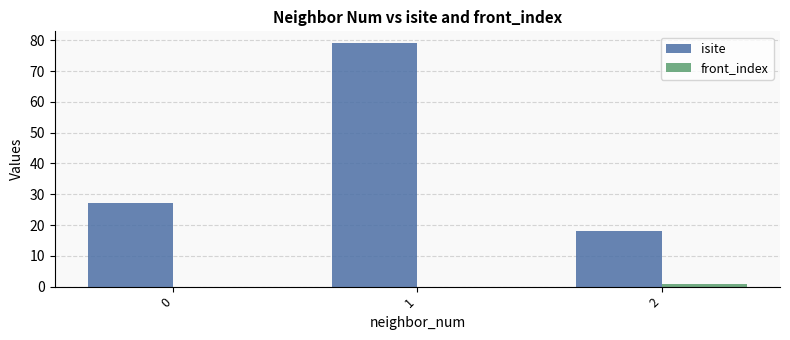

Is the value of front_index at 2 greater than the value of isite at 2?

No